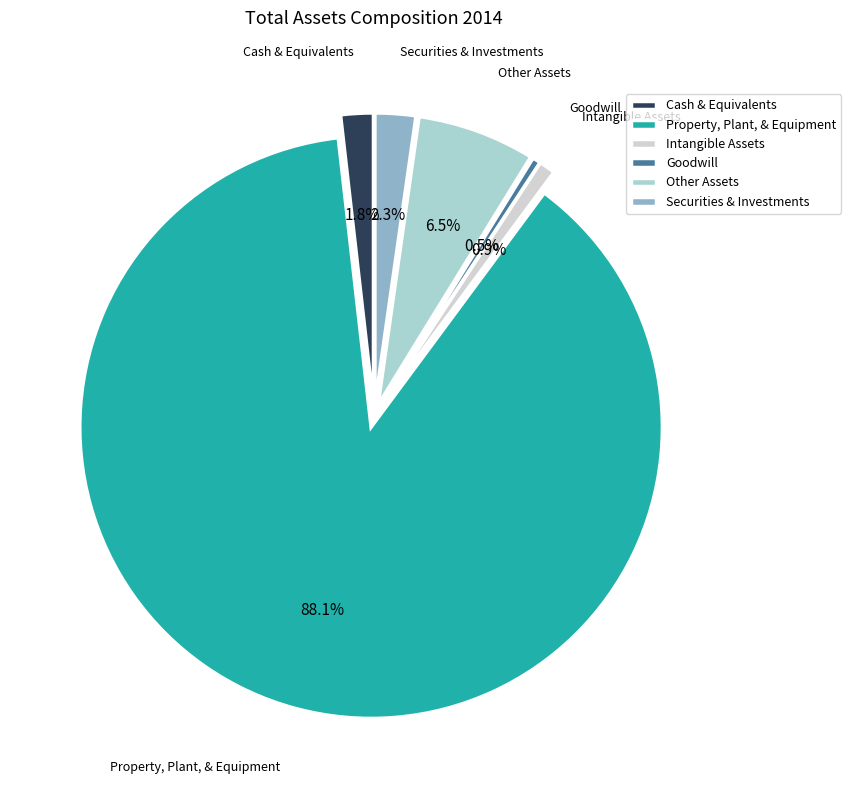

Is it true that Intangible Assets is 9% of the pie?

False